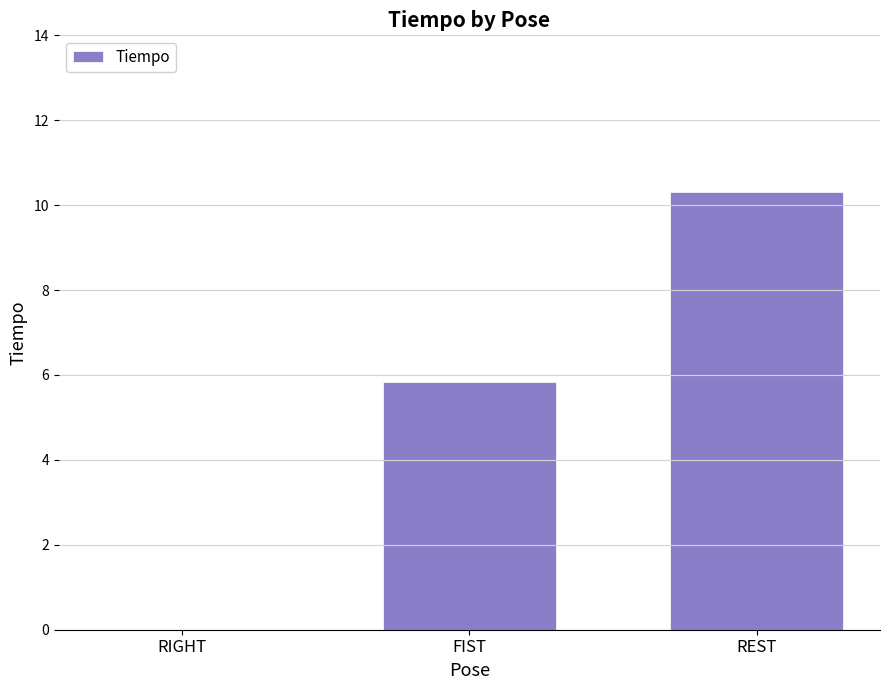

What is the difference between the values at REST and FIST?

4.5